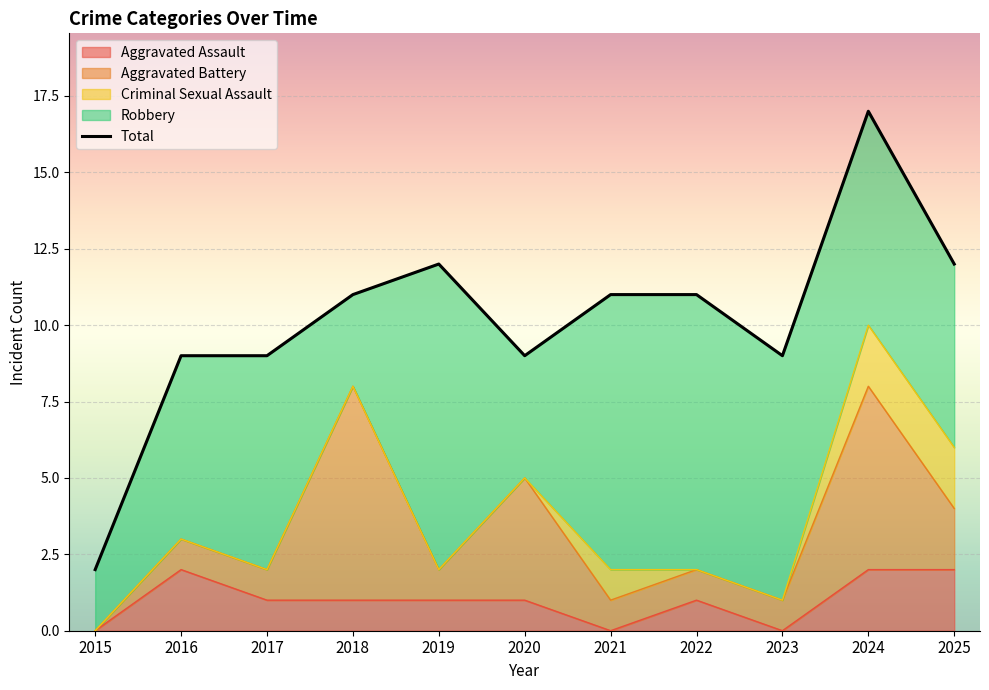

True or false: the data shows 16 at 2020.

False